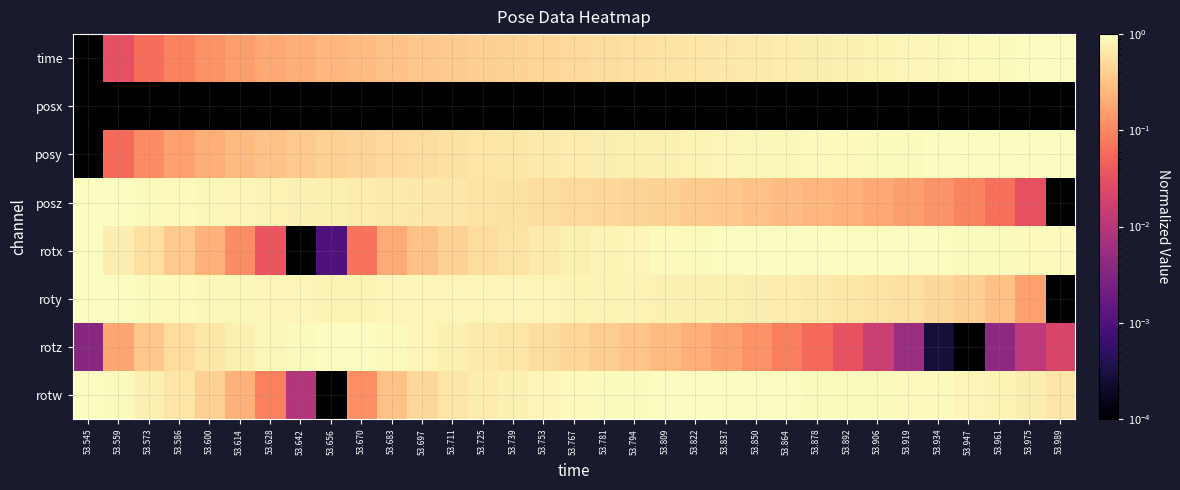

Between 53.892 and 53.989, which is larger?

53.989